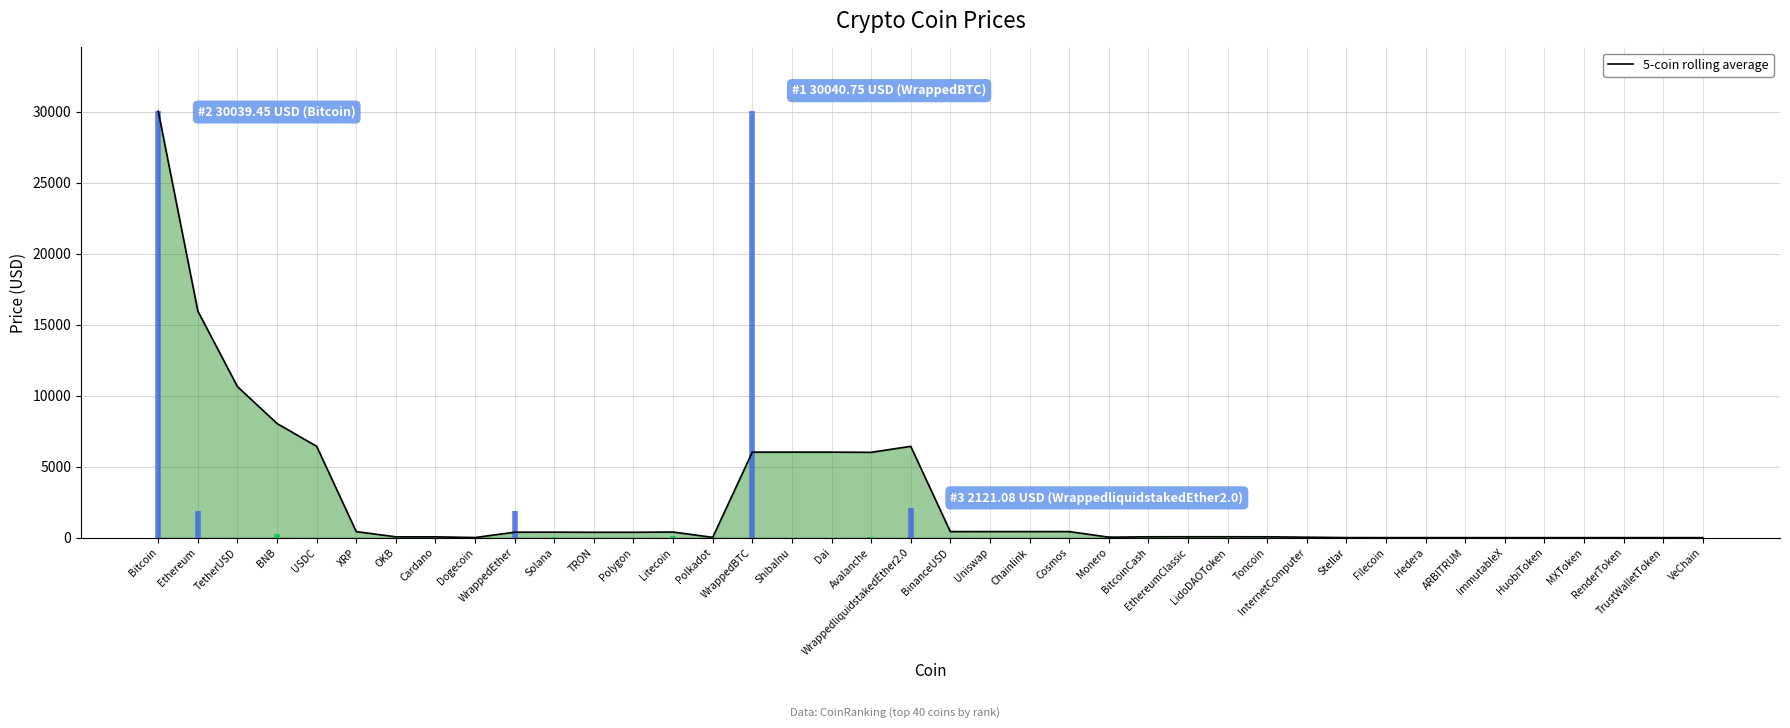

What is the maximum value shown in the chart?

30039.5